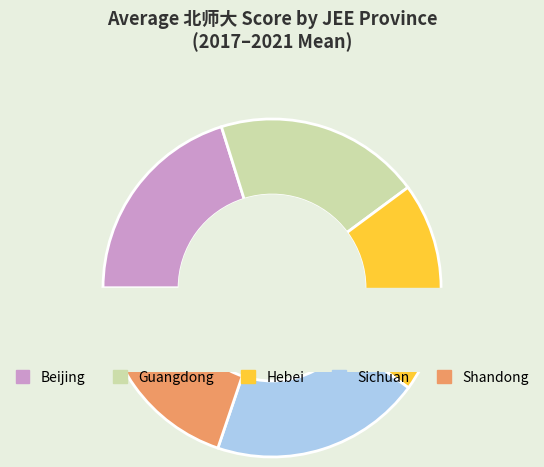

How much of the chart is everything except Beijing?

79.7%